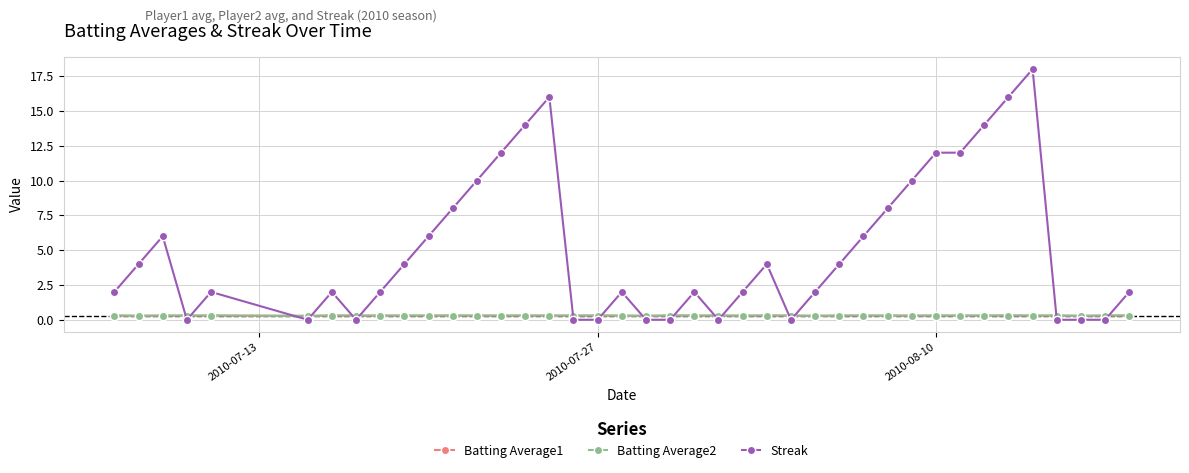

How many intersections are there between Streak and Batting Average1?

16